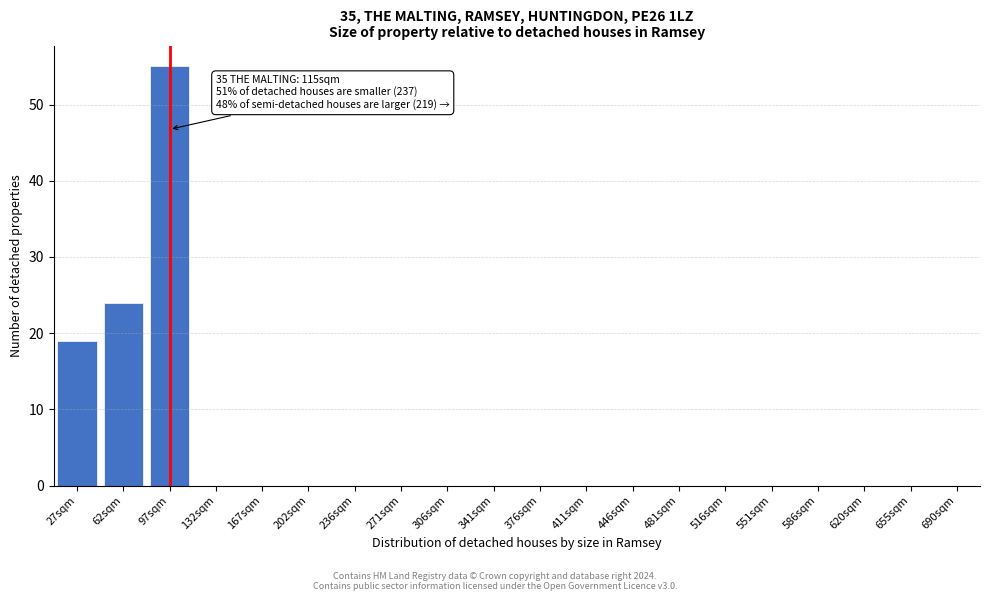

Reading right to left, what are all the values shown in this chart?

690sqm=0	655sqm=0	620sqm=0	586sqm=0	551sqm=0	516sqm=0	481sqm=0	446sqm=0	411sqm=0	376sqm=0	341sqm=0	306sqm=0	271sqm=0	236sqm=0	202sqm=0	167sqm=0	132sqm=0	97sqm=55	62sqm=24	27sqm=19